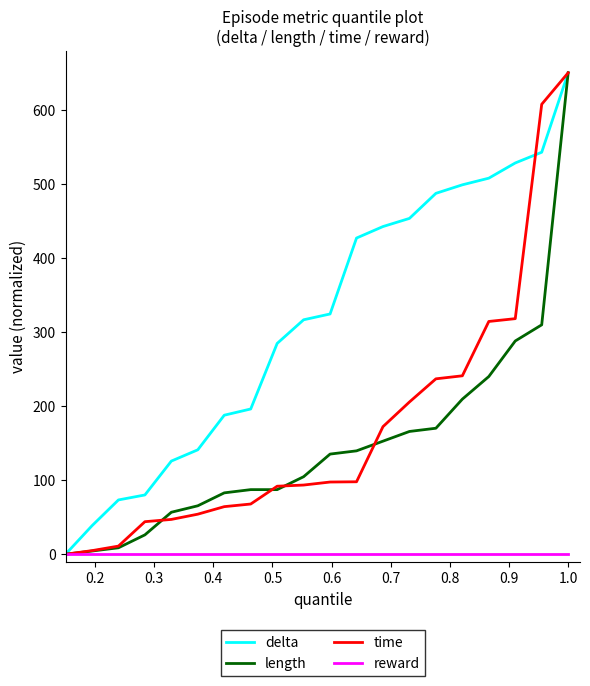

Which series has the largest total across all categories?

delta